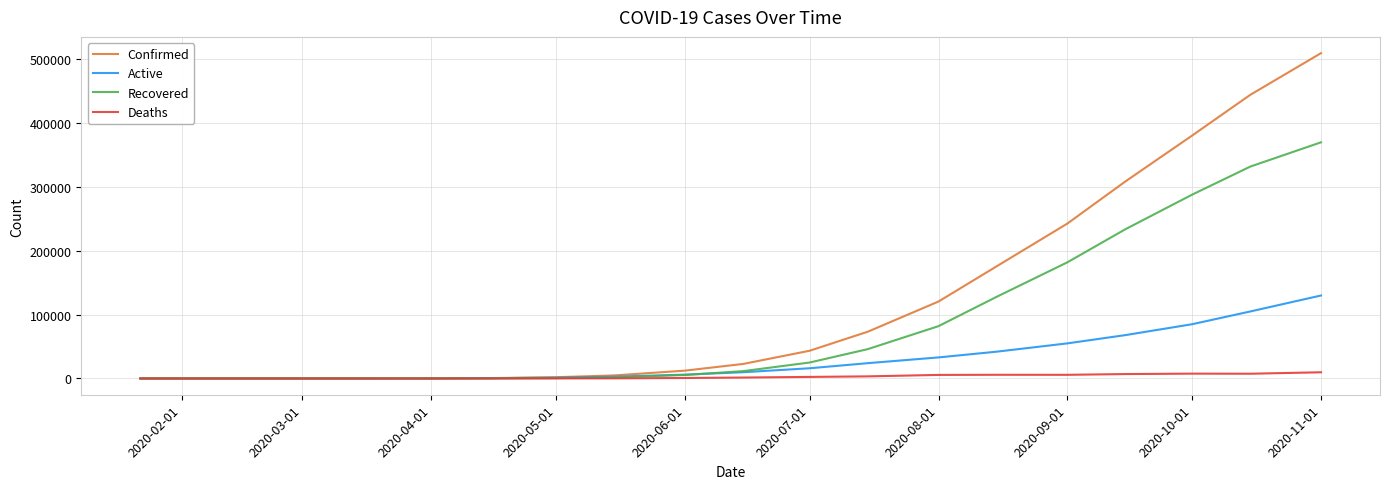

What is the maximum value shown in the chart?

509717